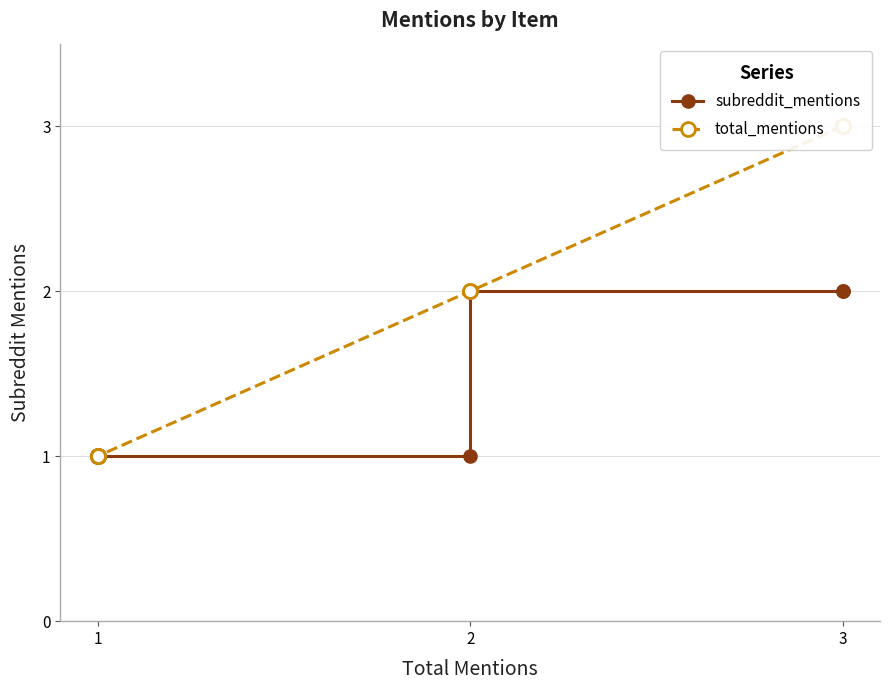

True or false: total_mentions has more than 1 interior local peaks.

False